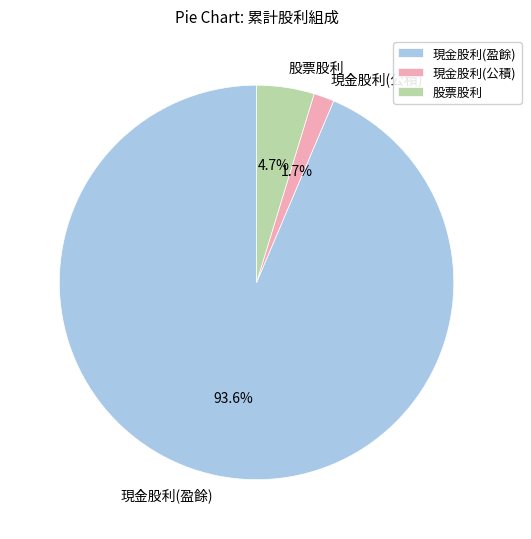

What is the largest slice in the pie chart?

現金股利(盈餘)